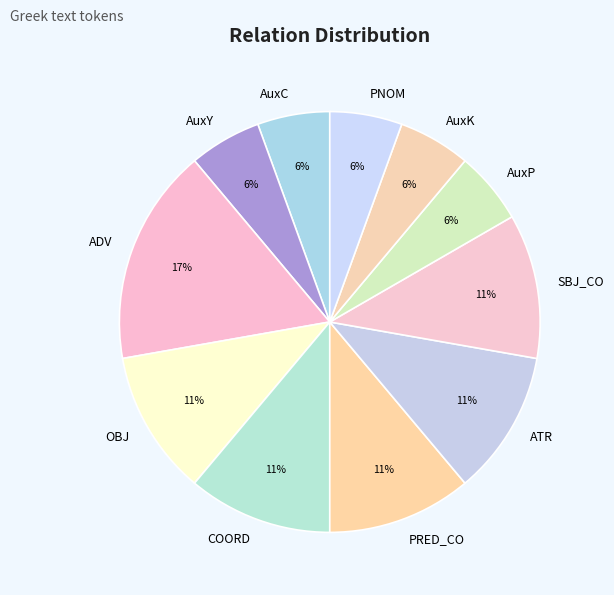

To the nearest percent, what portion does ADV represent?

17%